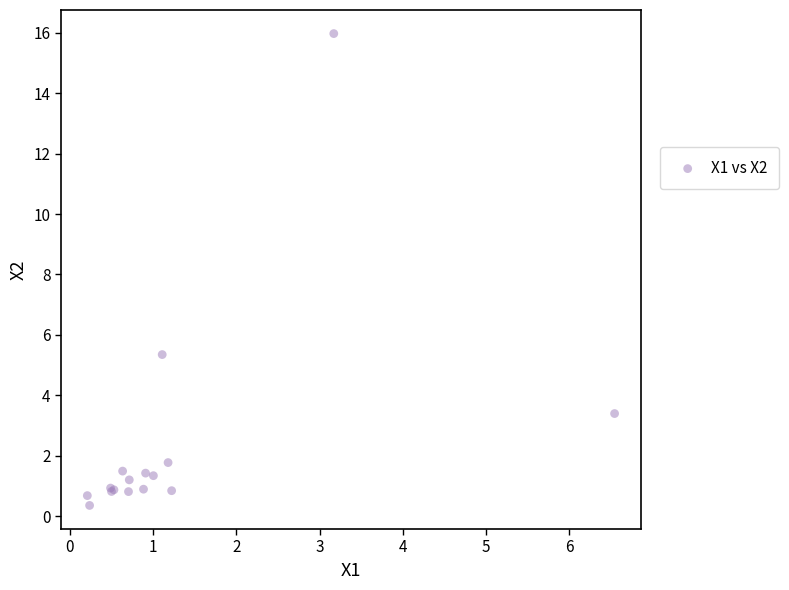

What Y value in the scatter plot is closest to 8?

5.3